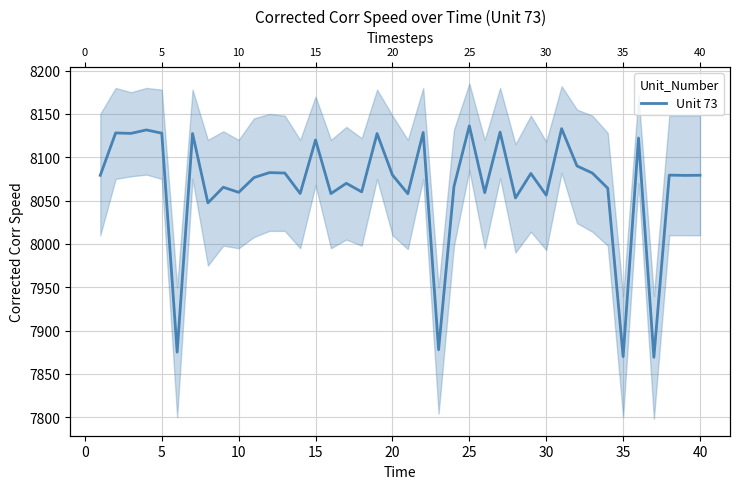

The value at 31 is 12988.0. True or false?

False